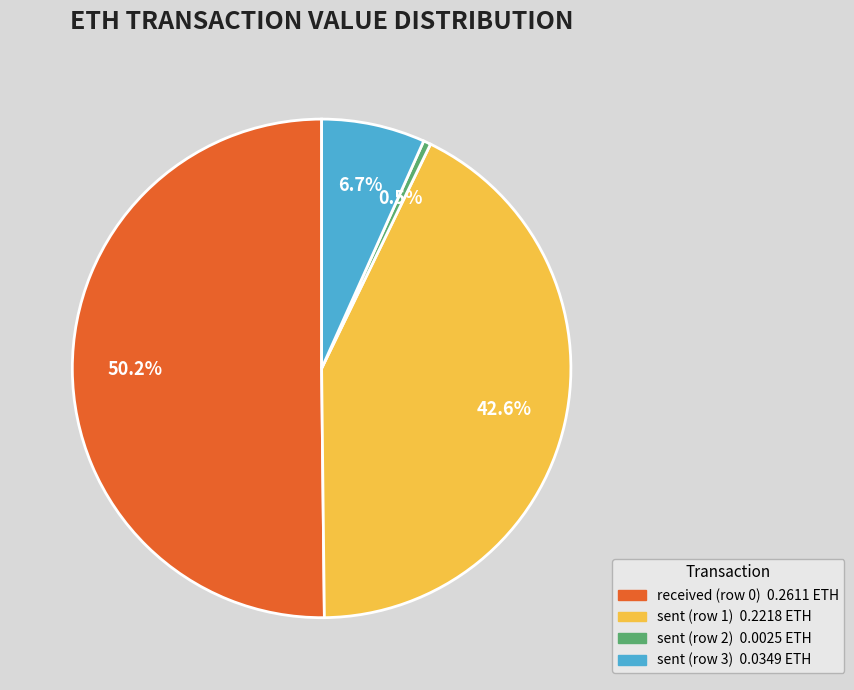

True or false: received (row 0) accounts for 50% of the total.

True